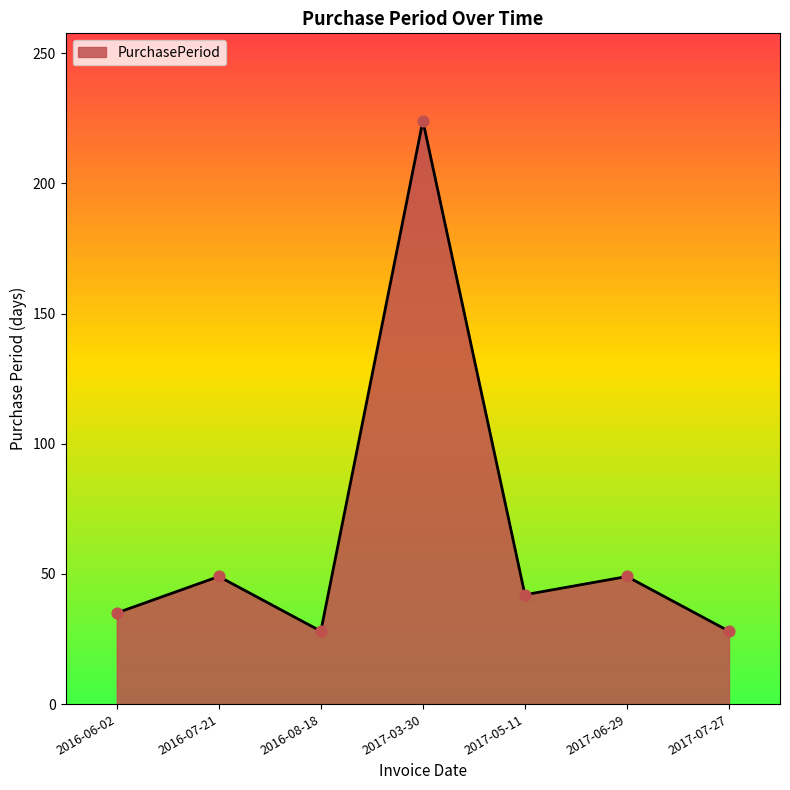

What is the ratio of the value at 2017-05-11 to the value at 2017-06-29?

0.9